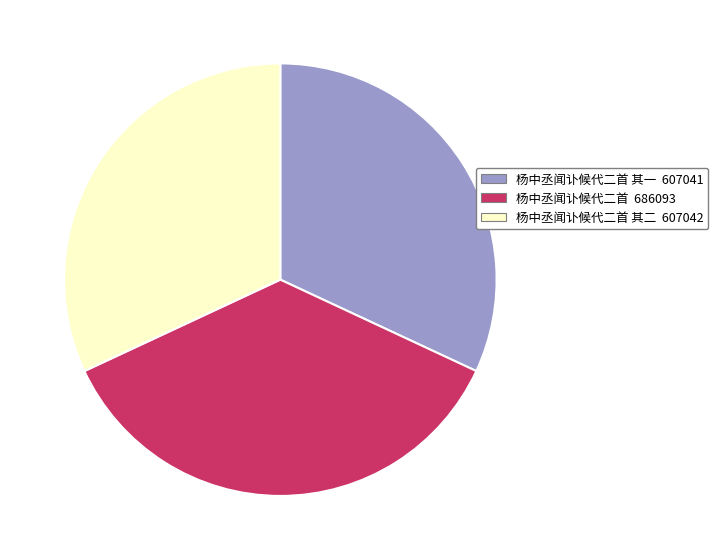

Is there a majority slice in this chart?

No